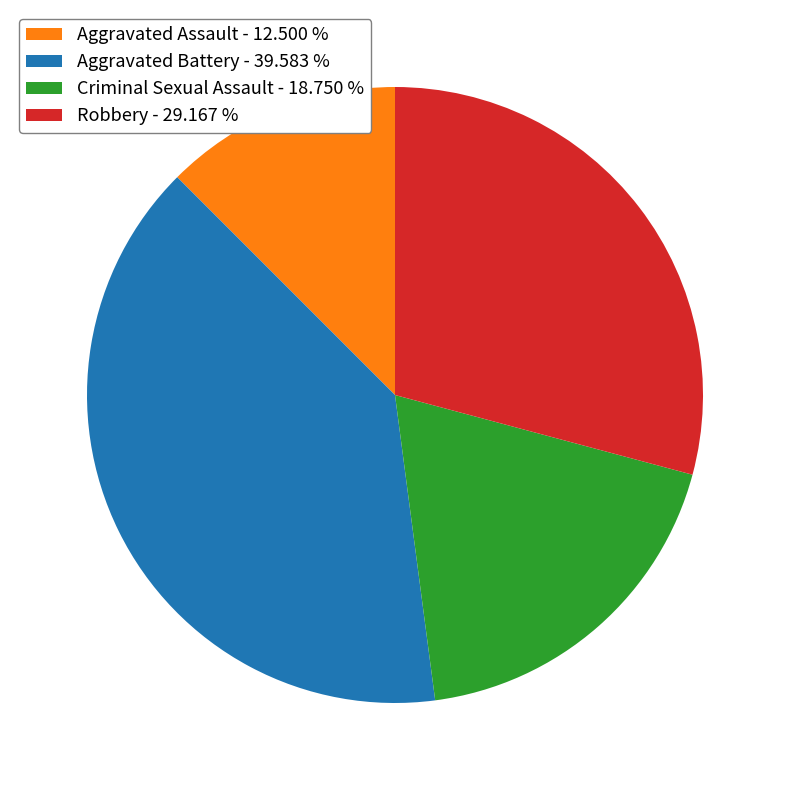

Is there a majority slice in this chart?

No